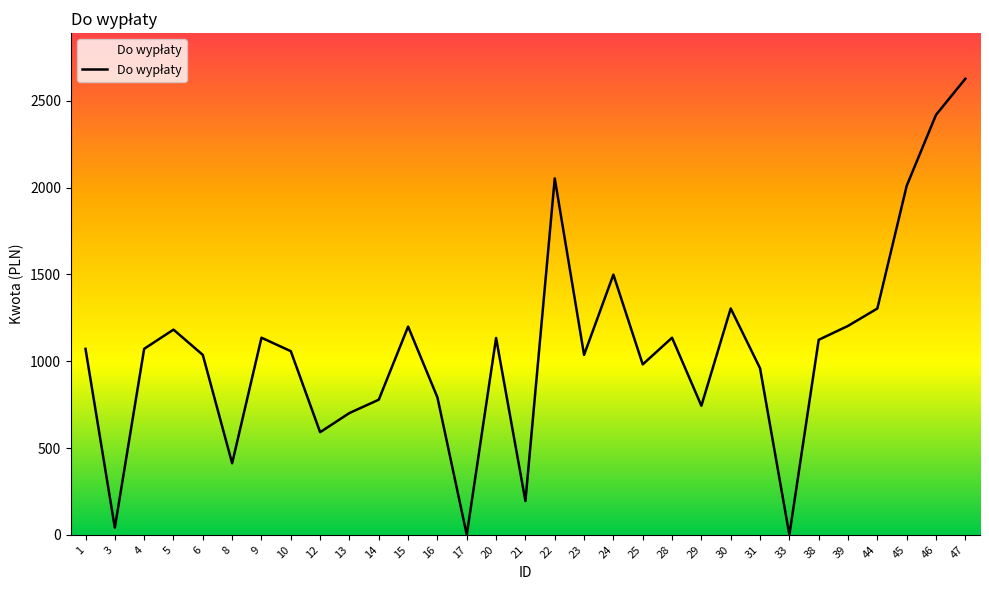

Which has a higher value, 31 or 22?

22